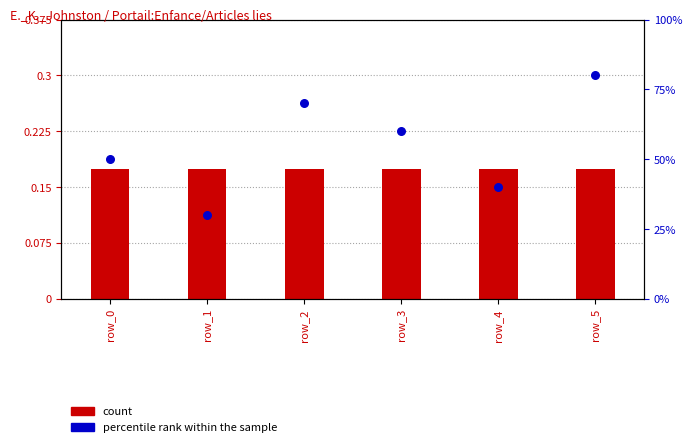

At how many categories does at least one series exceed 25?

6